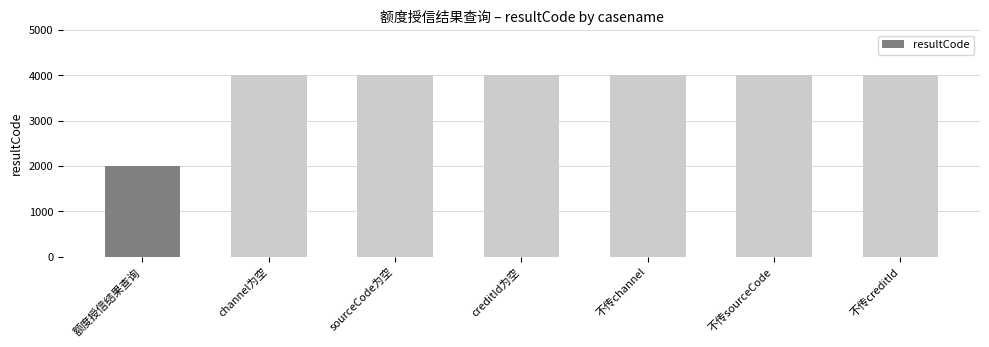

What is the label of the 4th bar from the right?

creditId为空